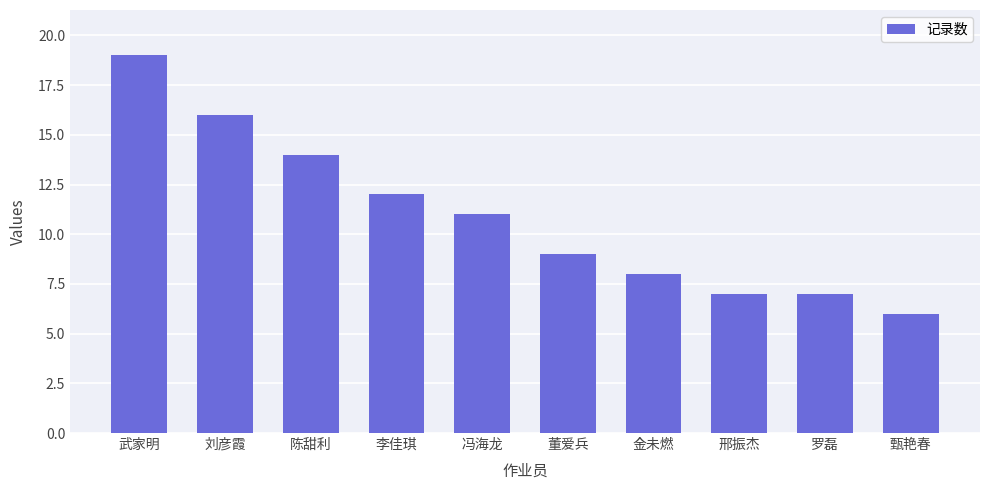

At which label does the data first exceed 11?

武家明